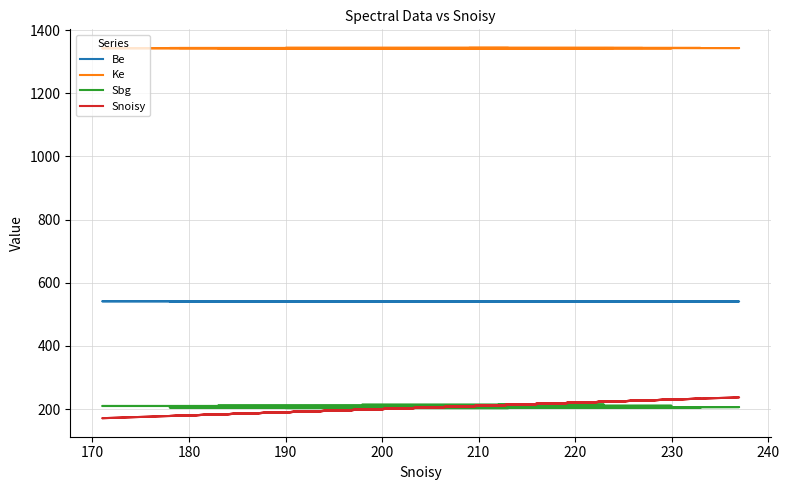

What is the smallest value displayed?

171.0